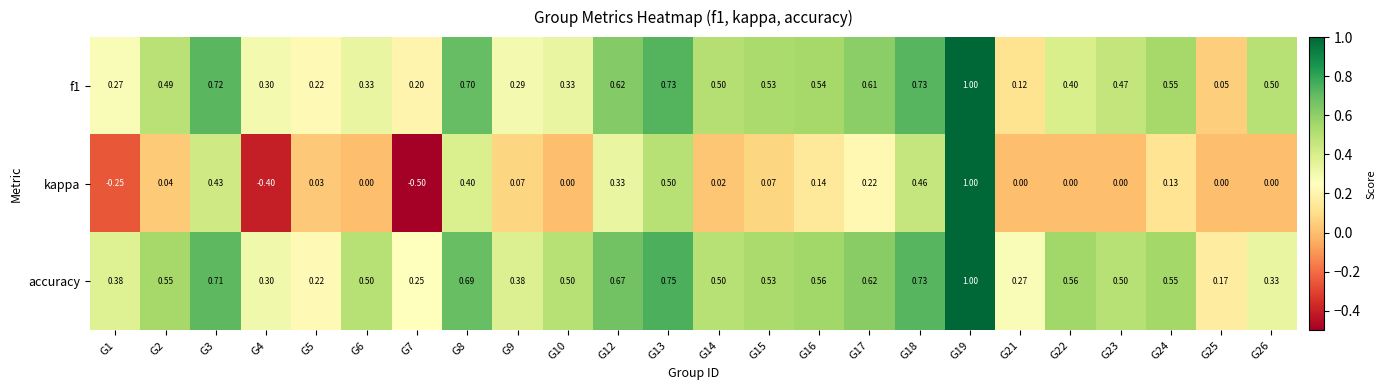

Which series changed the most between G1 and G12?

kappa